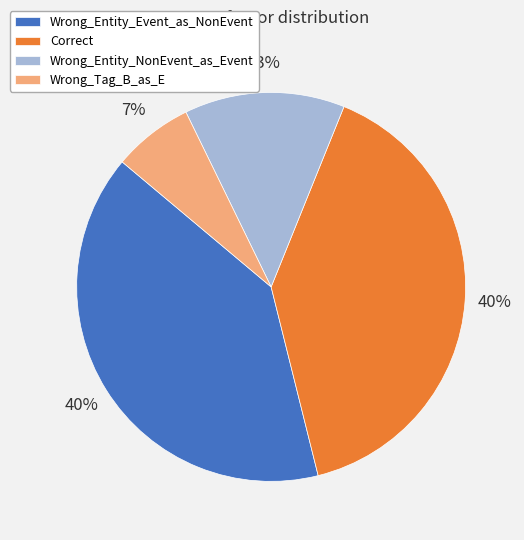

Which has a higher value, Wrong_Entity_NonEvent_as_Event or Wrong_Tag_B_as_E?

Wrong_Entity_NonEvent_as_Event